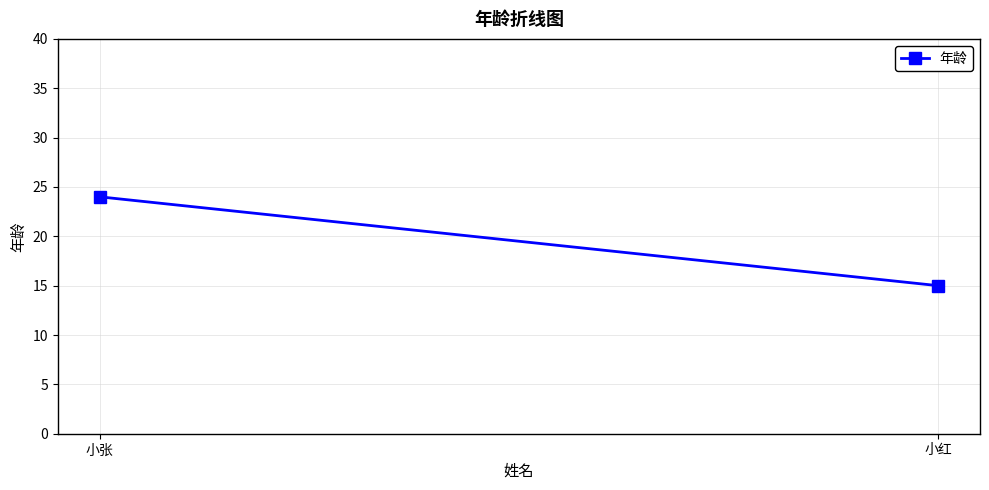

How many series are shown in this chart?

1